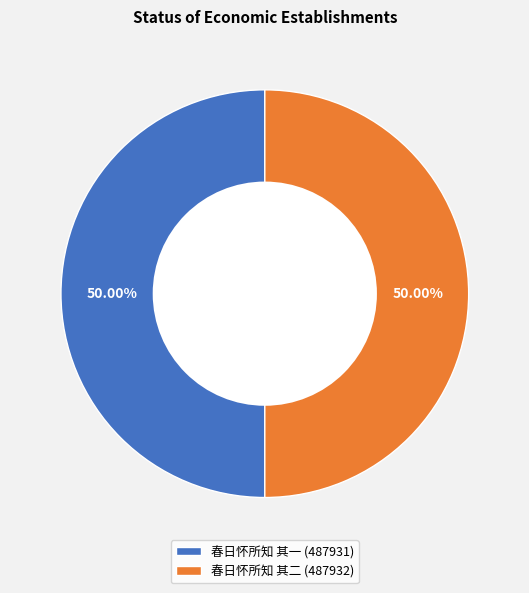

The 春日怀所知 其二 slice represents 50% of the pie. True or false?

True